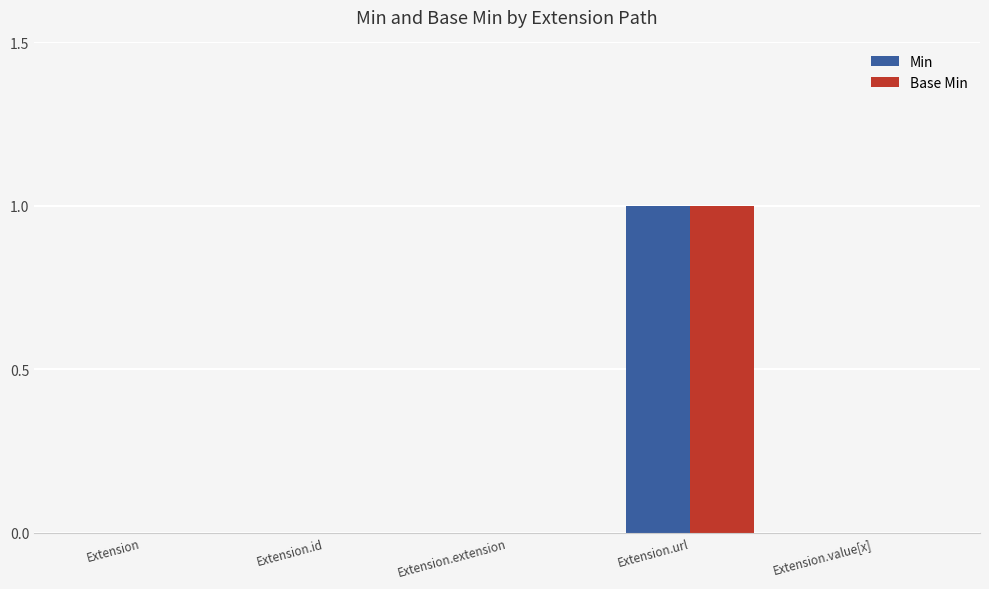

What value does the Base Min series have at Extension.url?

1